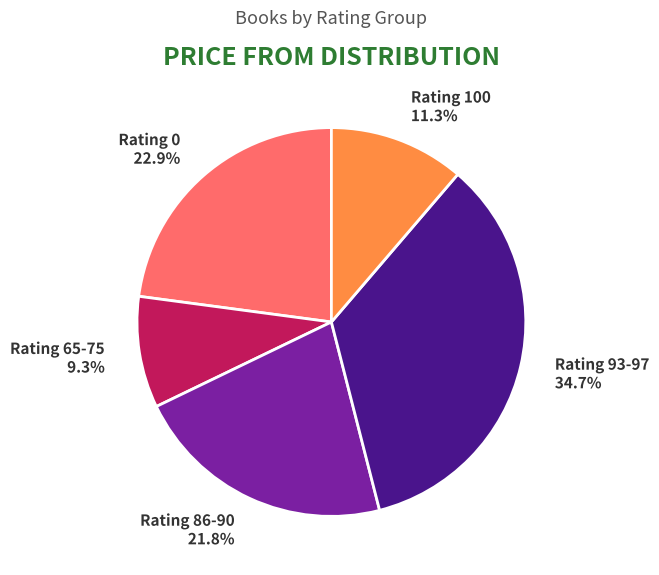

Which slice is the largest?

Rating 93-97